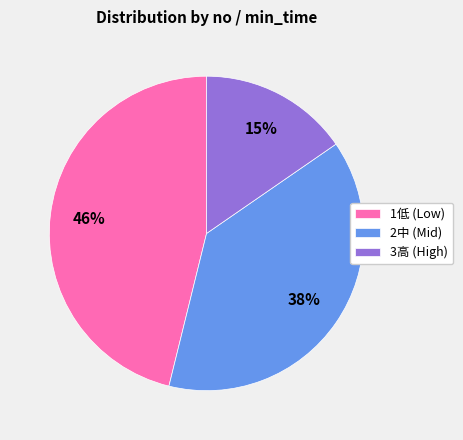

What is the smallest slice in the pie chart?

3高 (High)